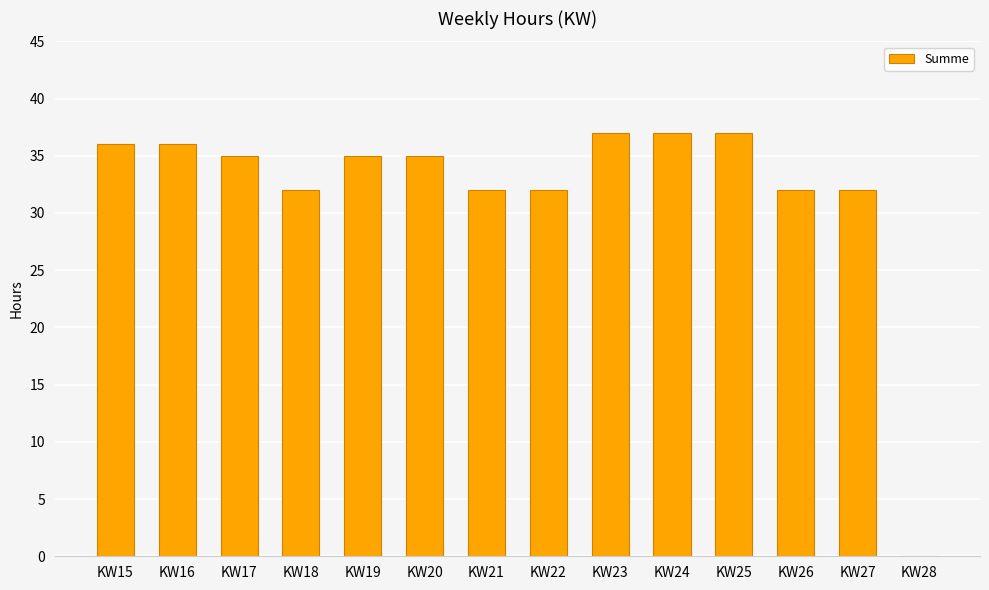

How many categories are shown in the chart?

14